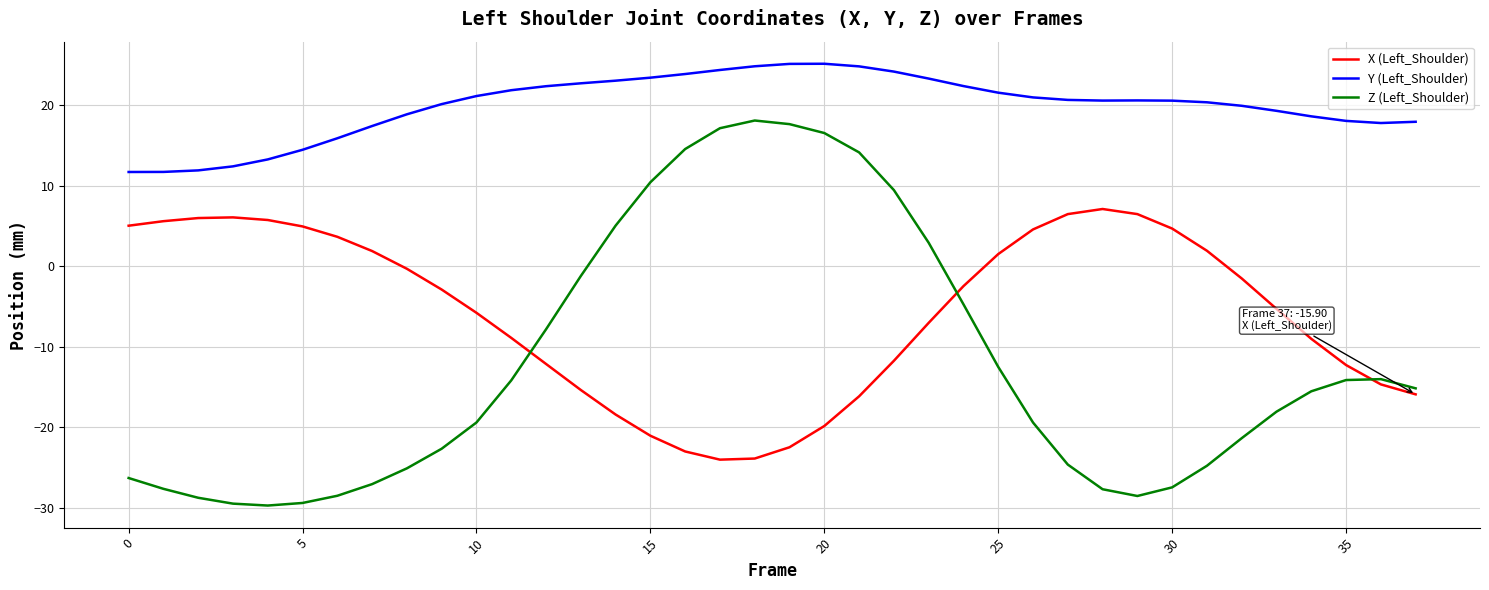

Which series has the largest total across all categories?

Y (Left_Shoulder)